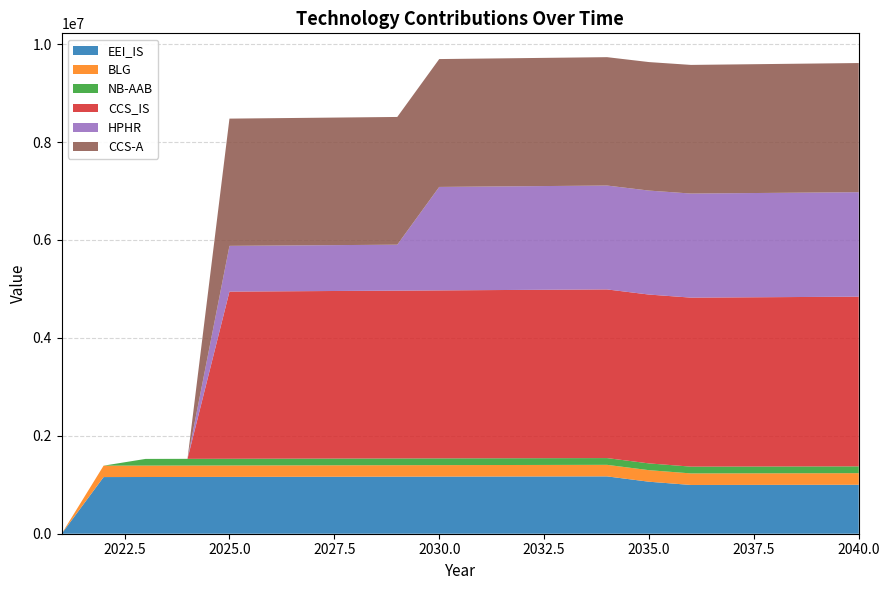

Reading left to right, extract all data points from this chart.

EEI_IS: 2021=0.0	2022=1157379.1	2023=1158536.5	2024=1159695.0	2025=1160854.7	2026=1162015.5	2027=1163177.6	2028=1164340.7	2029=1165505.1	2030=1166670.6	2031=1167837.3	2032=1169005.1	2033=1170174.1	2034=1171344.3	2035=1062345.5	2036=995897.9	2037=996893.8	2038=997890.7	2039=998888.6	2040=999887.4
BLG: 2021=0.0	2022=232948.7	2023=233181.7	2024=233414.8	2025=233648.3	2026=233881.9	2027=234115.8	2028=234349.9	2029=234584.3	2030=234818.8	2031=235053.7	2032=235288.7	2033=235524.0	2034=235759.5	2035=235995.3	2036=236231.3	2037=236467.5	2038=236704.0	2039=236940.7	2040=237177.6
NB-AAB: 2021=0.0	2022=0.0	2023=136512.6	2024=136649.1	2025=136785.8	2026=136922.6	2027=137059.5	2028=137196.5	2029=137333.7	2030=137471.1	2031=137608.5	2032=137746.2	2033=137883.9	2034=138021.8	2035=138159.8	2036=138298.0	2037=138436.3	2038=138574.7	2039=138713.3	2040=138852.0
CCS_IS: 2021=0.0	2022=0.0	2023=0.0	2024=0.0	2025=3414695.9	2026=3418110.6	2027=3421528.8	2028=3424950.3	2029=3428375.2	2030=3431803.6	2031=3435235.4	2032=3438670.6	2033=3442109.3	2034=3445551.4	2035=3448997.0	2036=3452446.0	2037=3455898.4	2038=3459354.3	2039=3462813.7	2040=3466276.5
HPHR: 2021=0.0	2022=0.0	2023=0.0	2024=0.0	2025=934593.0	2026=935527.6	2027=936463.2	2028=937399.6	2029=938337.0	2030=2113369.6	2031=2115482.9	2032=2117598.4	2033=2119716.0	2034=2121835.7	2035=2123957.6	2036=2126081.5	2037=2128207.6	2038=2130335.8	2039=2132466.2	2040=2134598.6
CCS-A: 2021=0.0	2022=0.0	2023=0.0	2024=0.0	2025=2598929.8	2026=2601528.7	2027=2604130.2	2028=2606734.4	2029=2609341.1	2030=2611950.4	2031=2614562.4	2032=2617177.0	2033=2619794.1	2034=2622413.9	2035=2625036.3	2036=2627661.4	2037=2630289.0	2038=2632919.3	2039=2635552.2	2040=2638187.8